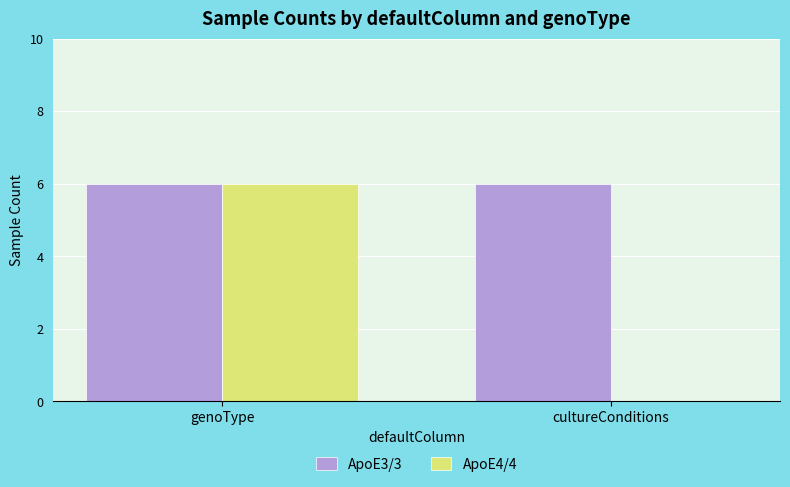

Between genoType and cultureConditions, which series saw the biggest shift?

ApoE4/4